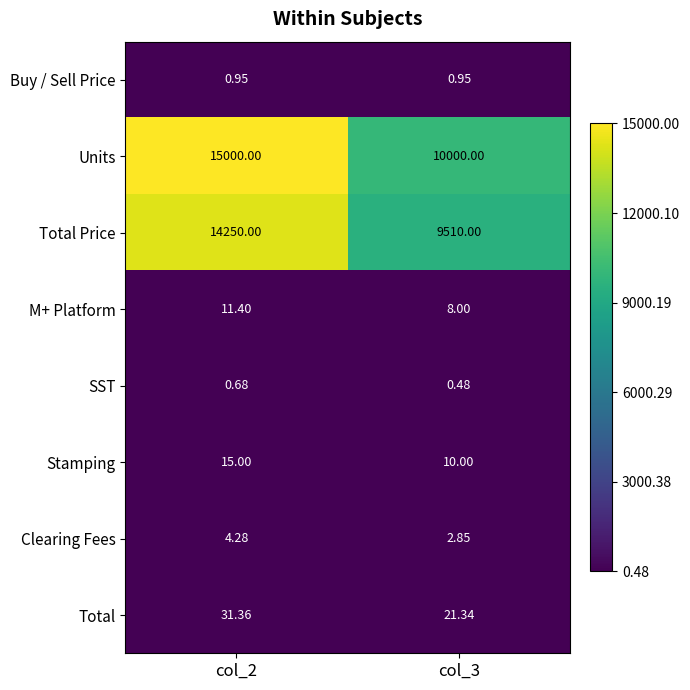

Which series has the largest total across all categories?

Units